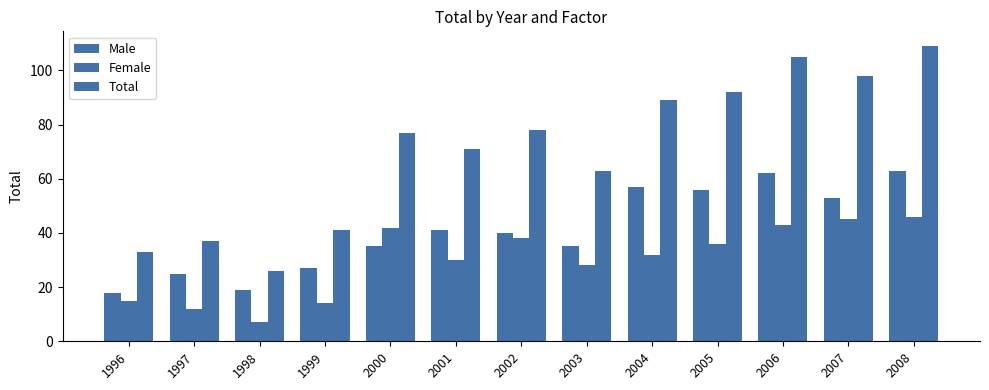

The Female series shows 32 at 2004. True or false?

True